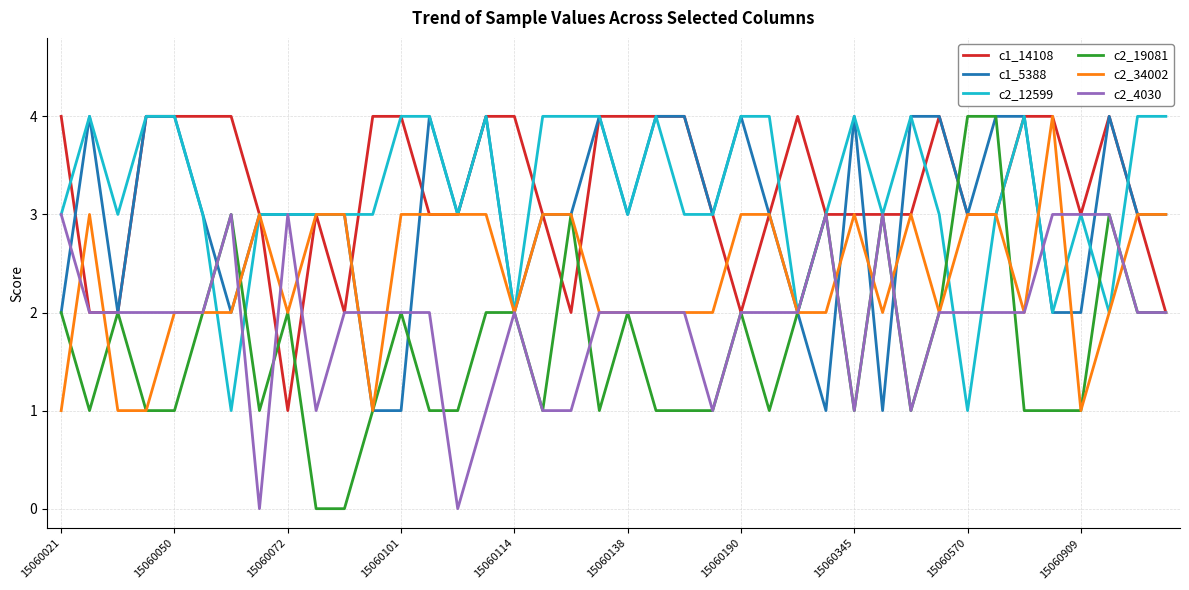

True or false: c2_34002 and c1_14108 cross at least once.

True